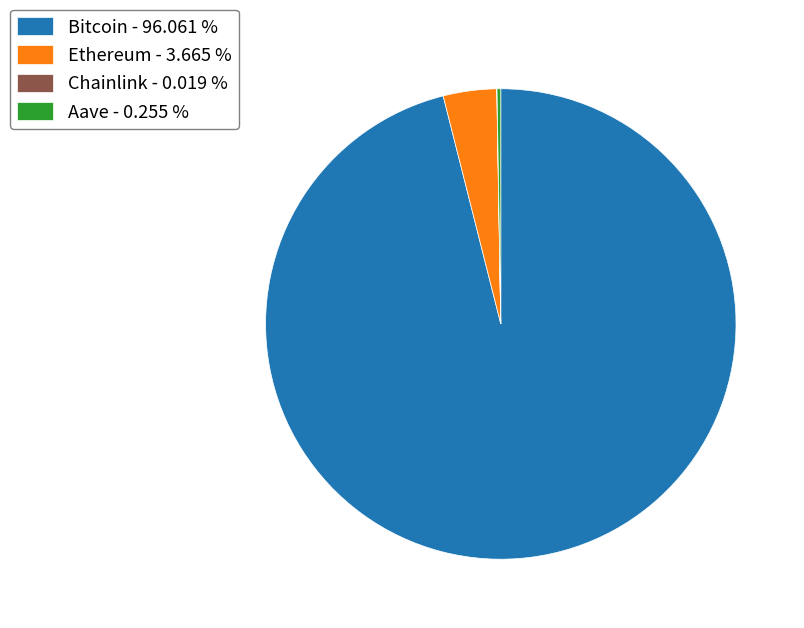

Combined, do Ethereum - 3.665 % and Bitcoin - 96.061 % account for over 50%?

Yes